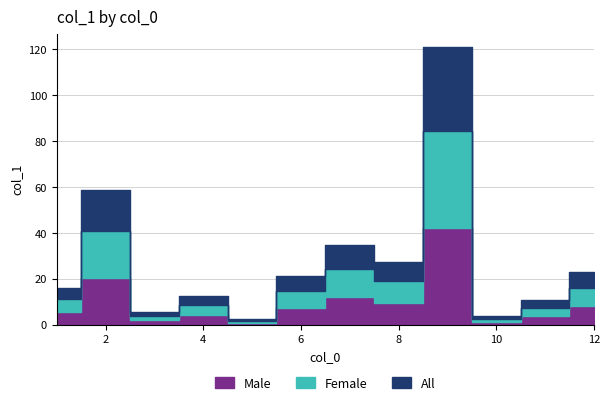

What is the difference between the maximum and minimum values?

118.2